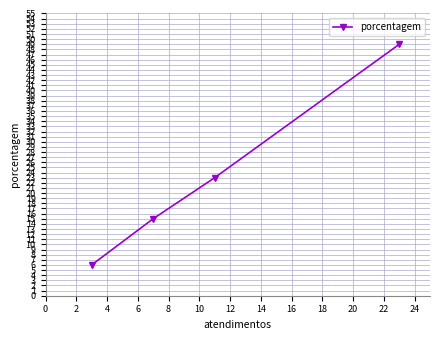

How many series are shown in this chart?

1